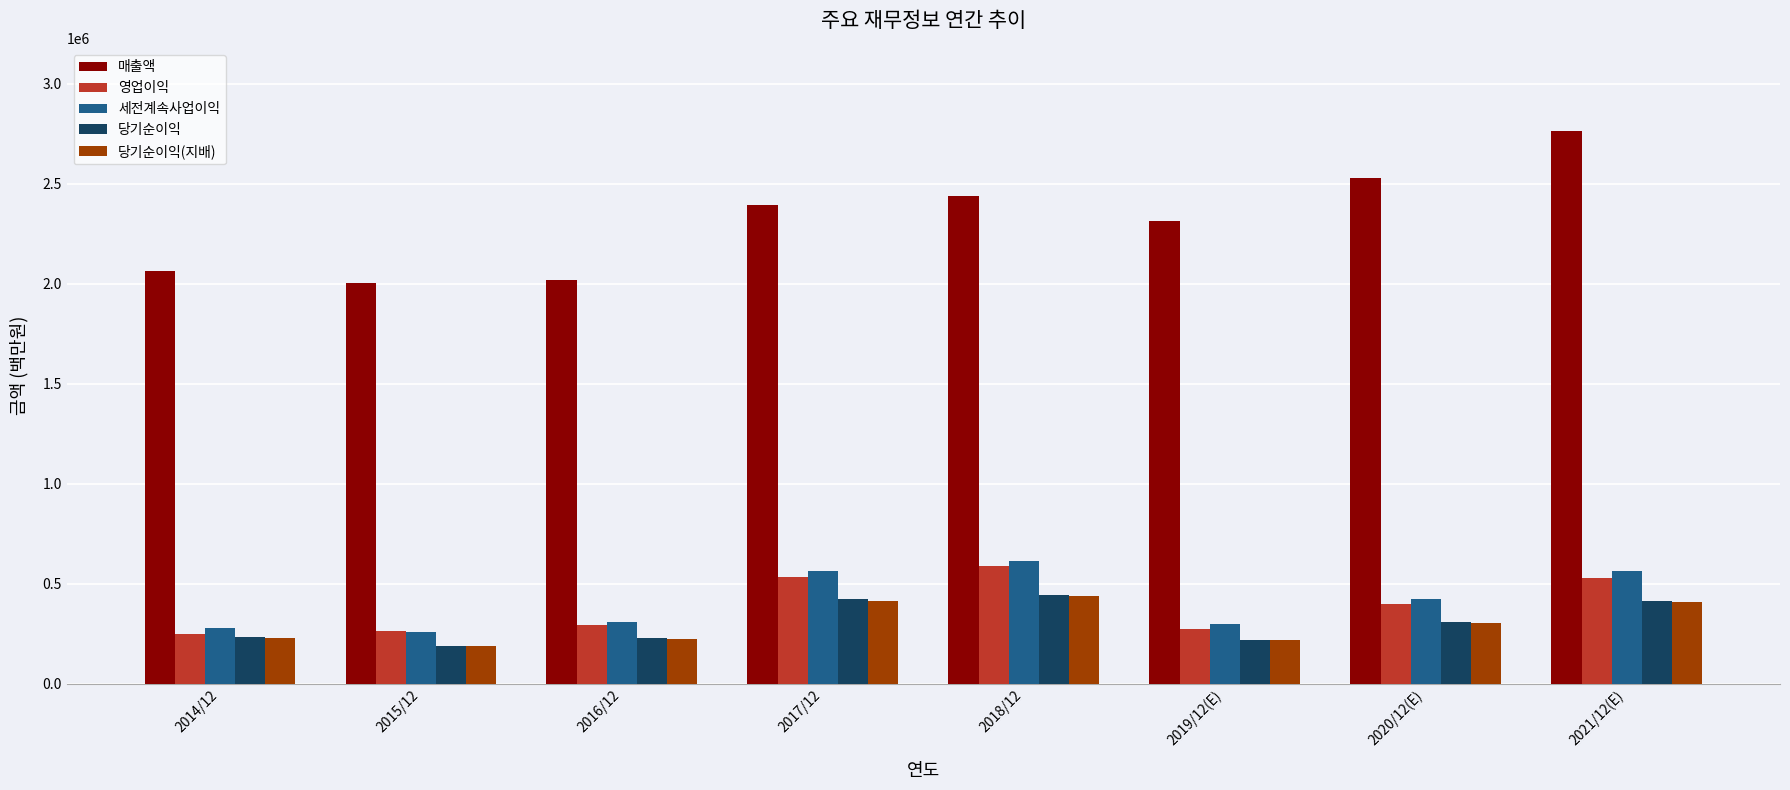

What is the difference between the 영업이익 values at 2019/12(E) and 2015/12?

7392